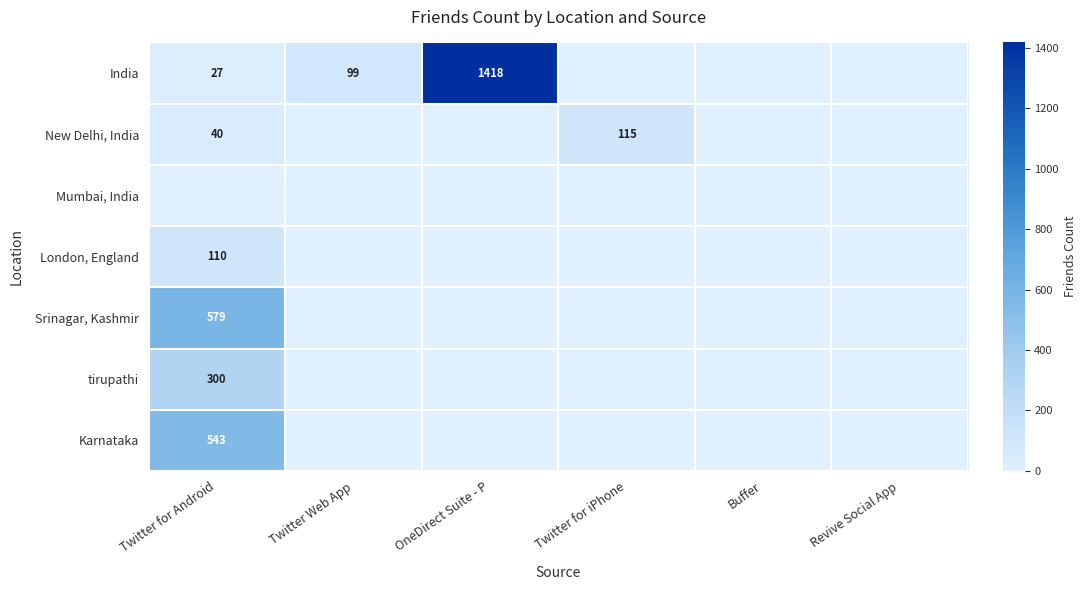

Reading left to right, what are all the values shown in this chart?

row_0: 27	99	1418	0	0	0
row_1: 40	0	0	115	0	0
row_2: 0	0	0	0	0	0
row_3: 110	0	0	0	0	0
row_4: 579	0	0	0	0	0
row_5: 300	0	0	0	0	0
row_6: 543	0	0	0	0	0